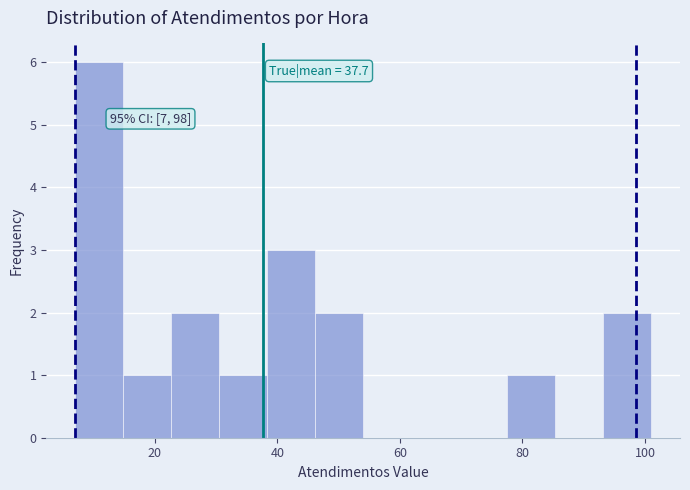

Around what value on the x-axis is the tallest bar? Give the approximate position of its centre, as read against the axis.

10